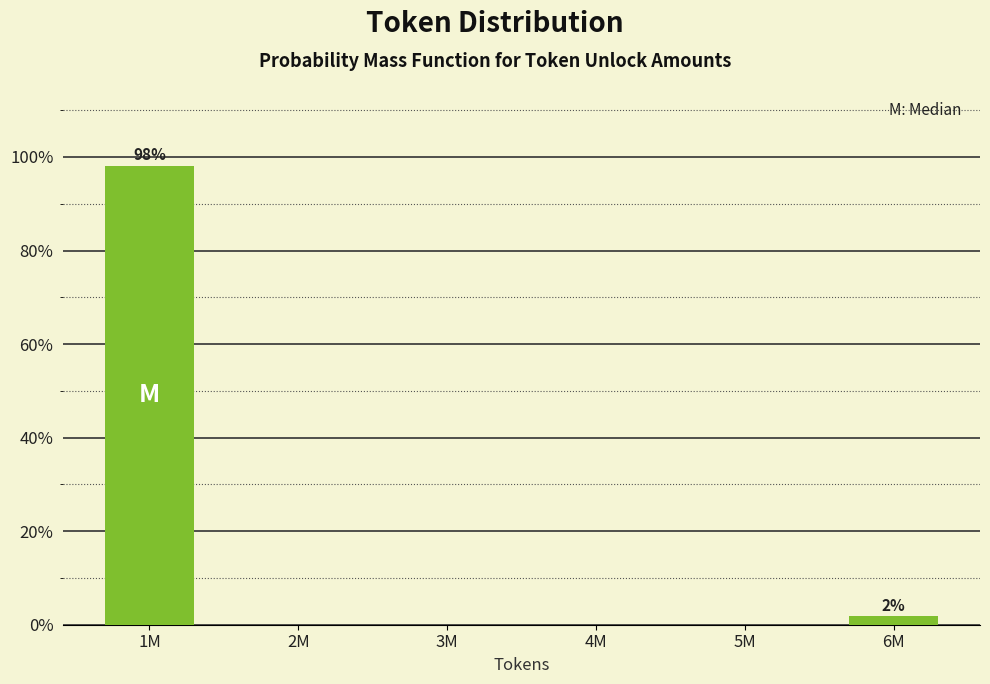

Reading left to right, transcribe all the data shown in this chart.

1M=98.1	2M=0.0	3M=0.0	4M=0.0	5M=0.0	6M=1.9